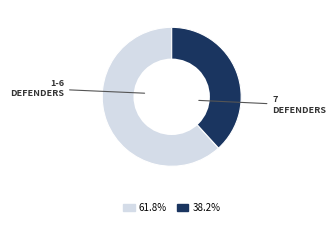

Is there a majority slice in this chart?

Yes